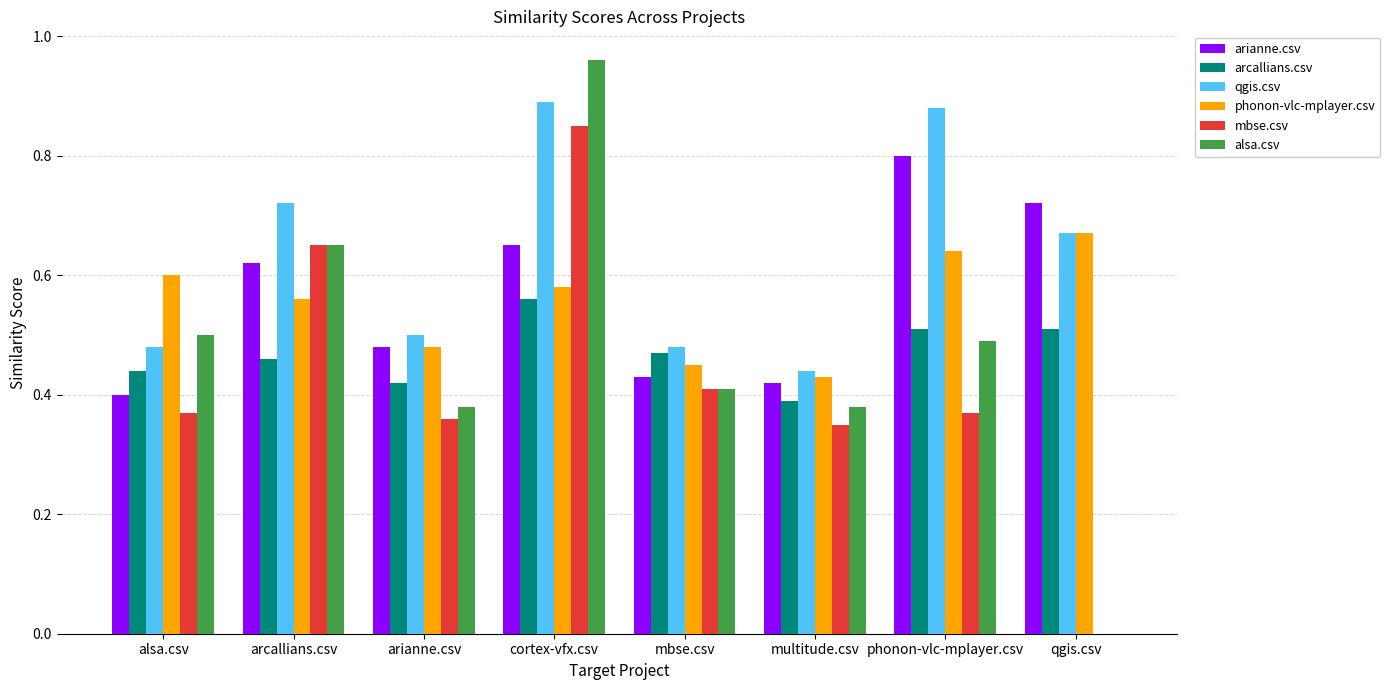

At which label does arcallians.csv reach its peak?

cortex-vfx.csv